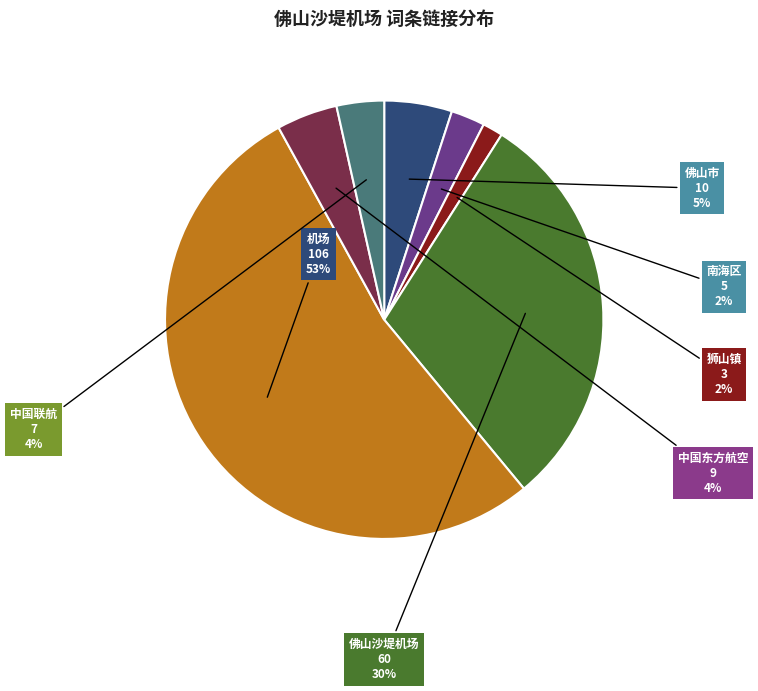

Is the sum of 南海区 and 佛山沙堤机场 greater than half?

No